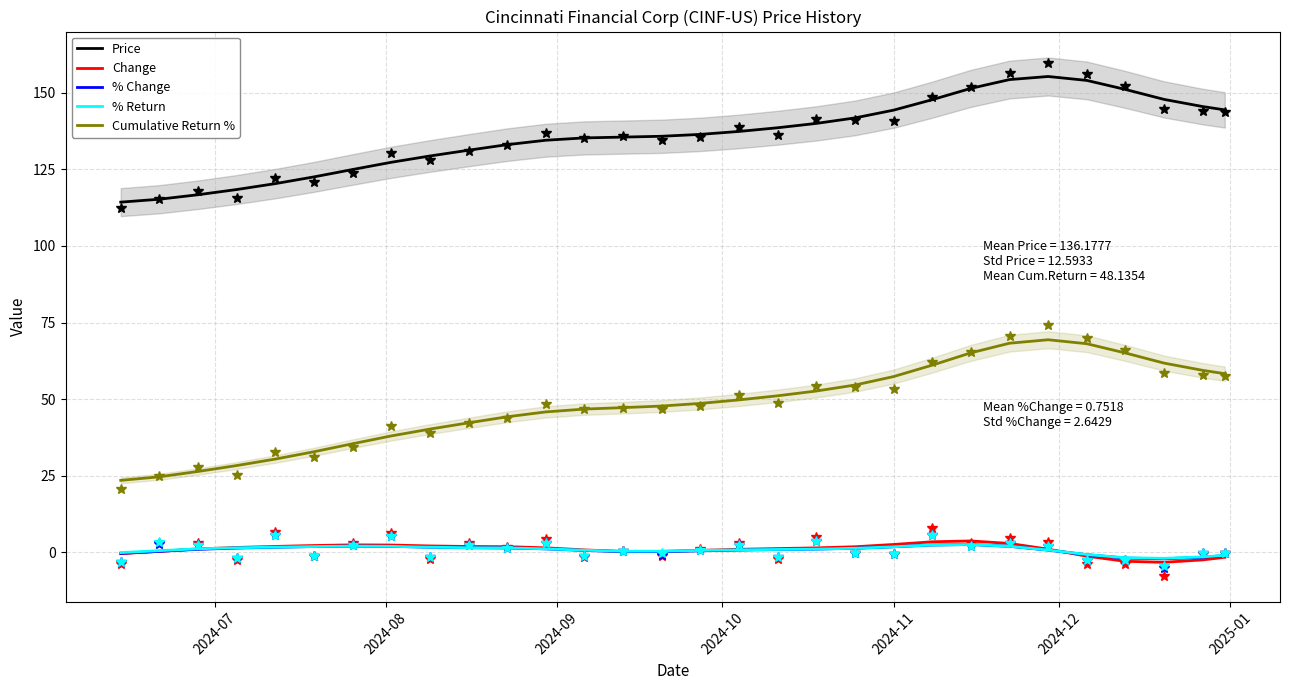

True or false: % Return and Price intersect in this chart.

False